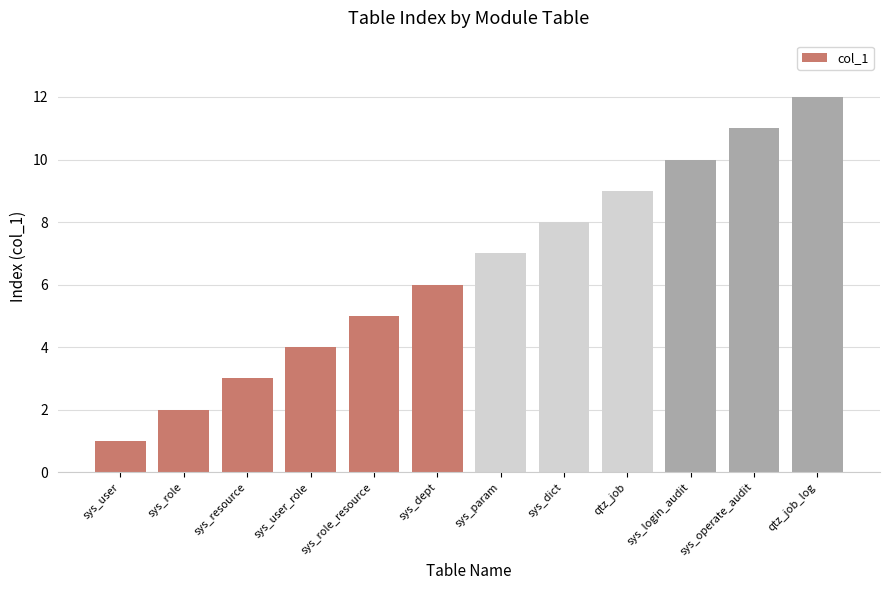

Reading left to right, extract all data points from this chart.

1	2	3	4	5	6	7	8	9	10	11	12